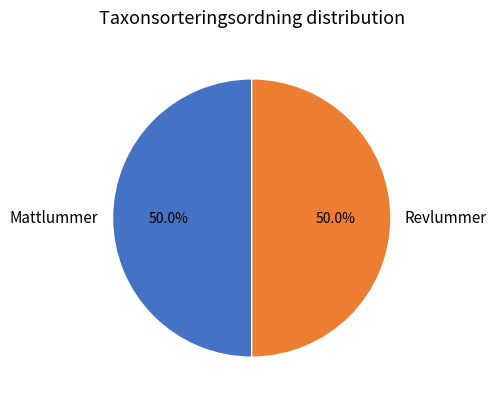

How much of the chart is everything except Mattlummer?

50.0%